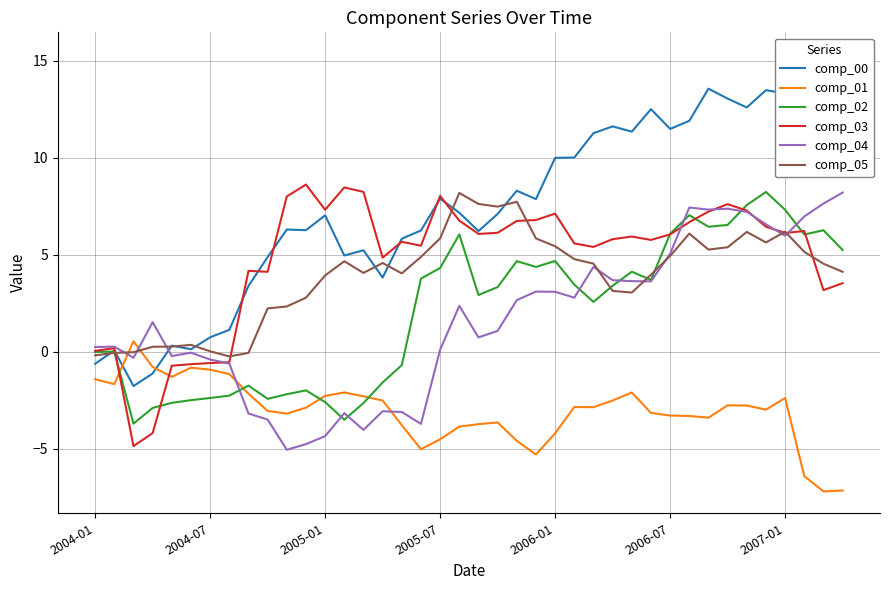

What is the sum of all comp_00 values?

295.8